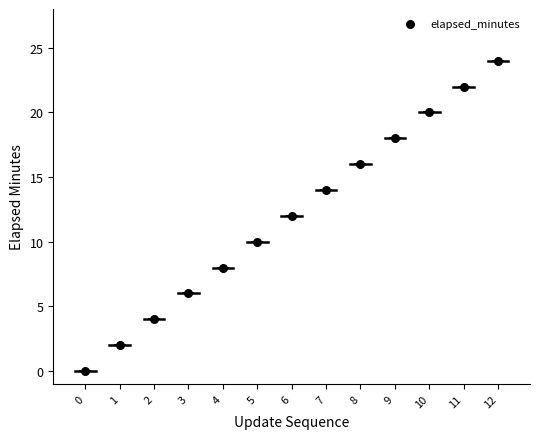

What is the range of Y values (max minus min)?

24